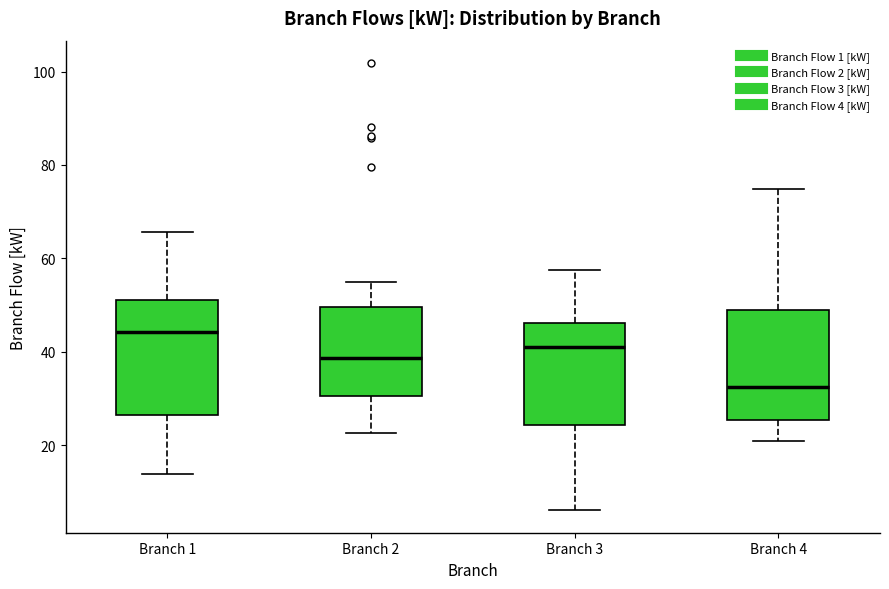

Where does the median line of the box for Branch 3 sit on the y-axis? The values are not printed on the chart, so give them approximately, as read against the axis.

40